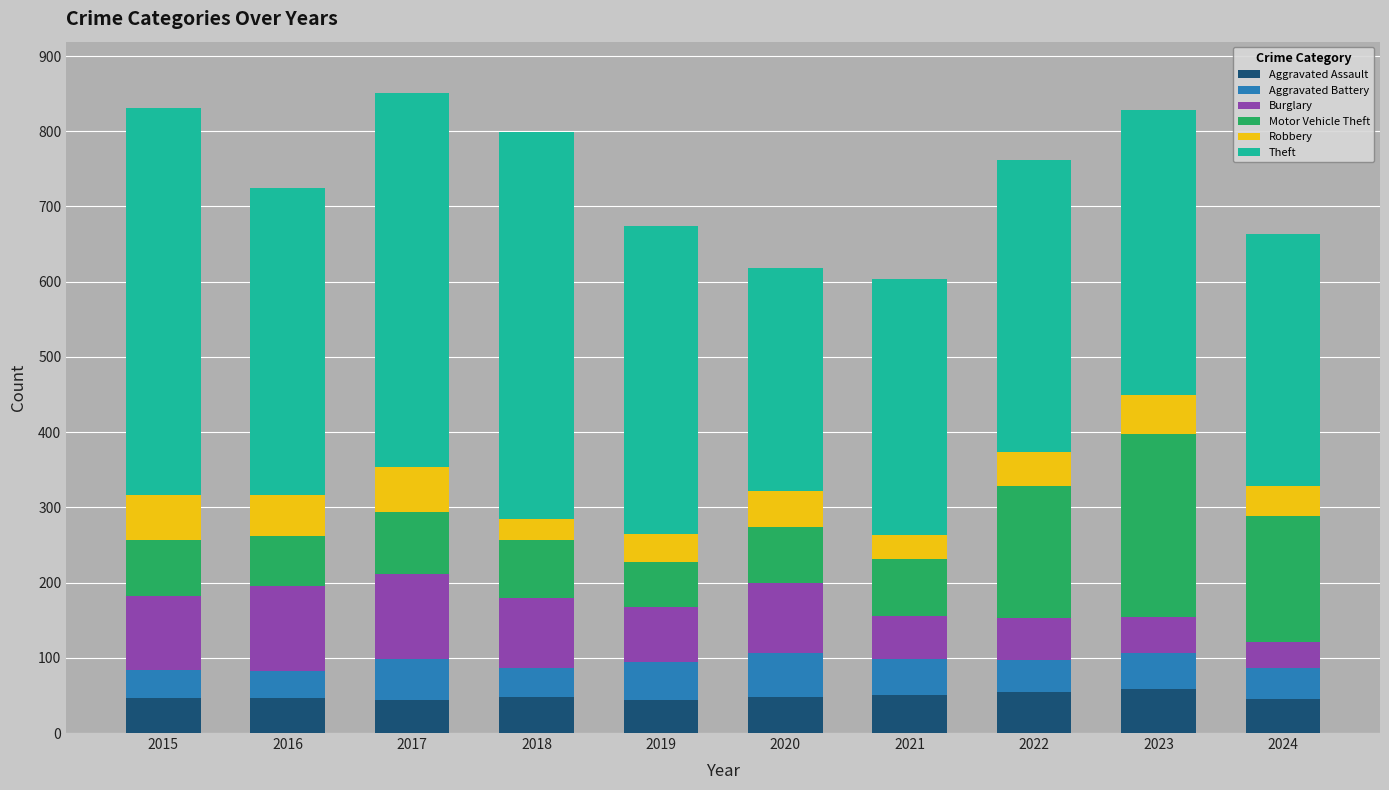

What is the maximum value for Aggravated Assault?

59